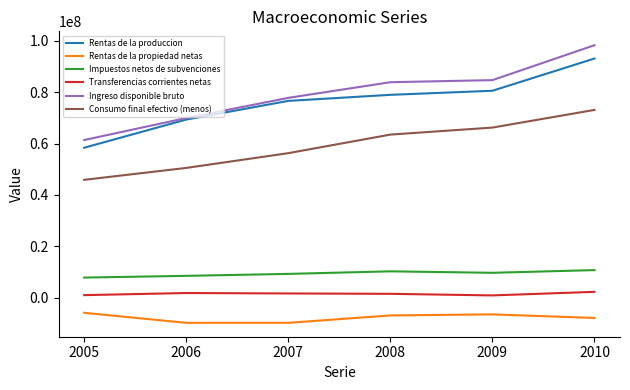

Which series has the largest range (max minus min)?

Ingreso disponible bruto